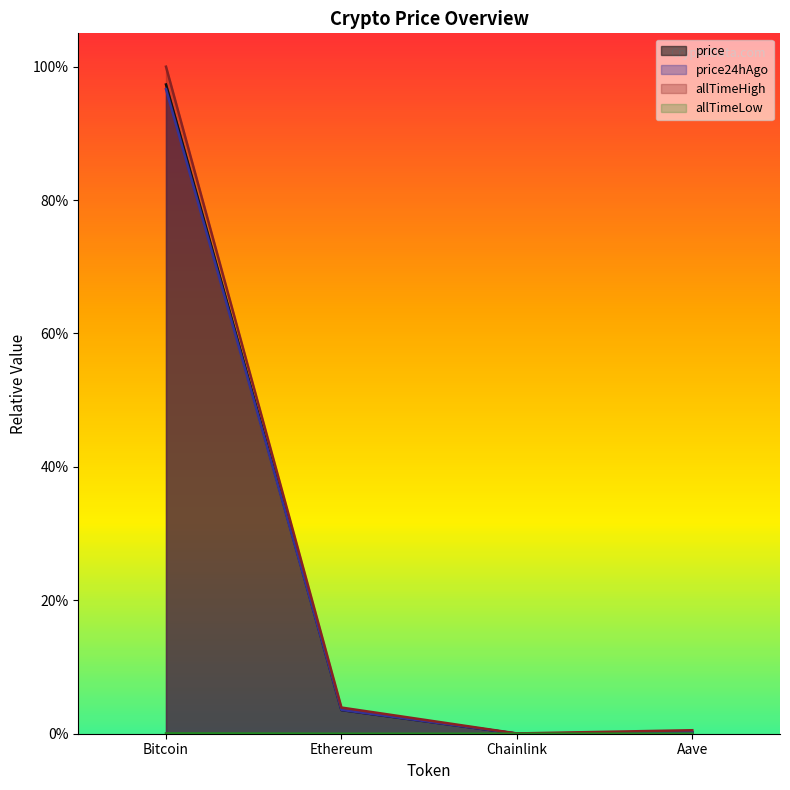

The allTimeHigh series shows 0.3 at Bitcoin. True or false?

False